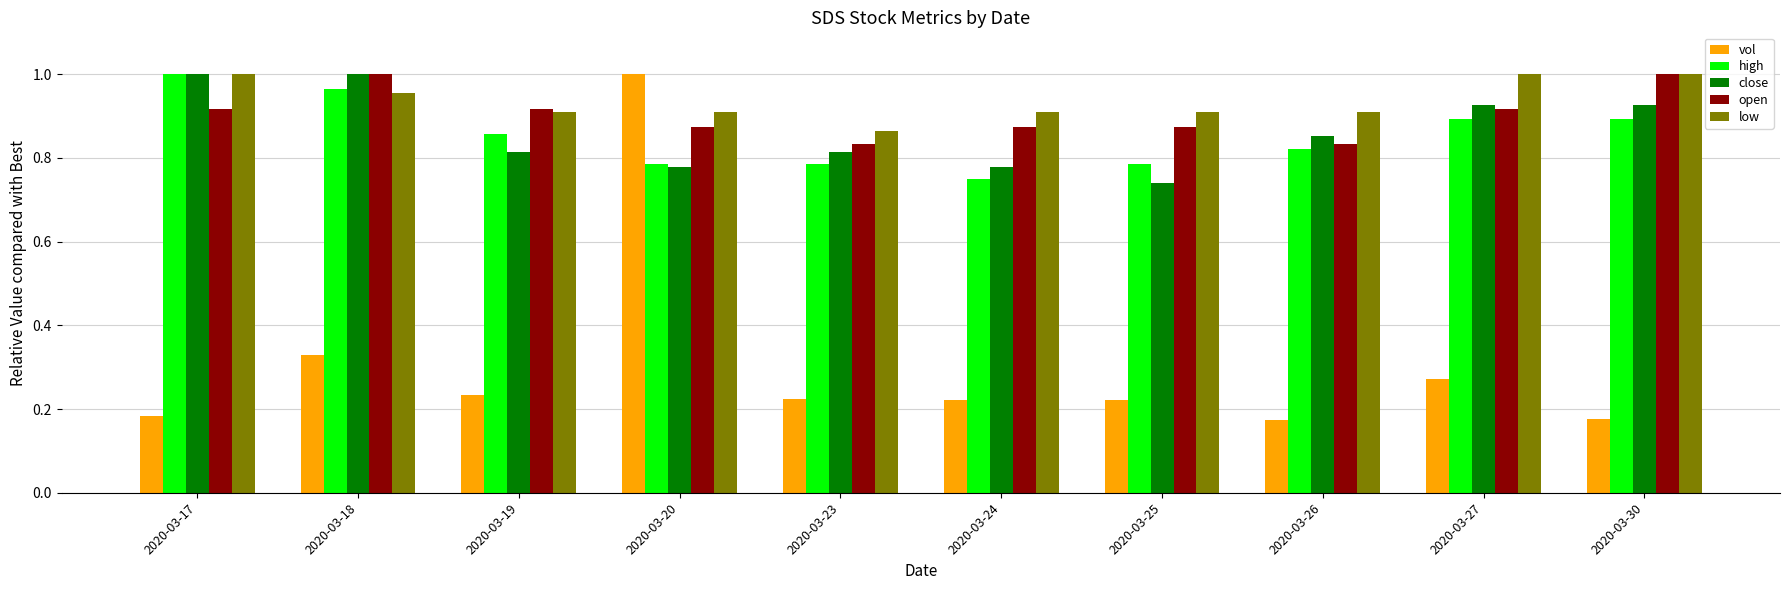

Which series changed the most between 2020-03-24 and 2020-03-27?

close